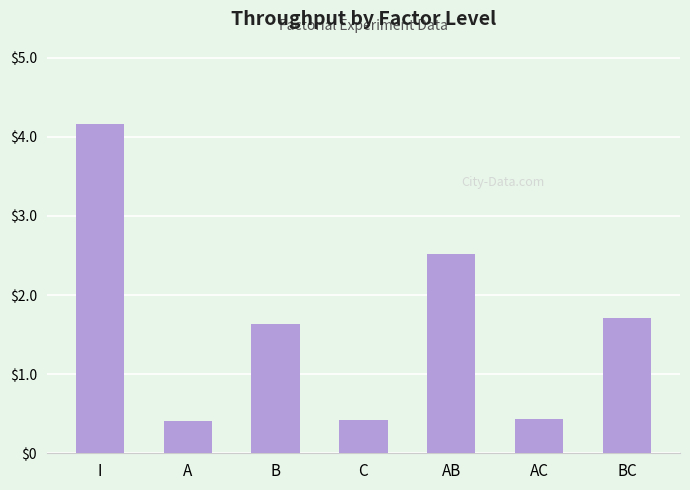

Which has a higher value, I or AB?

I